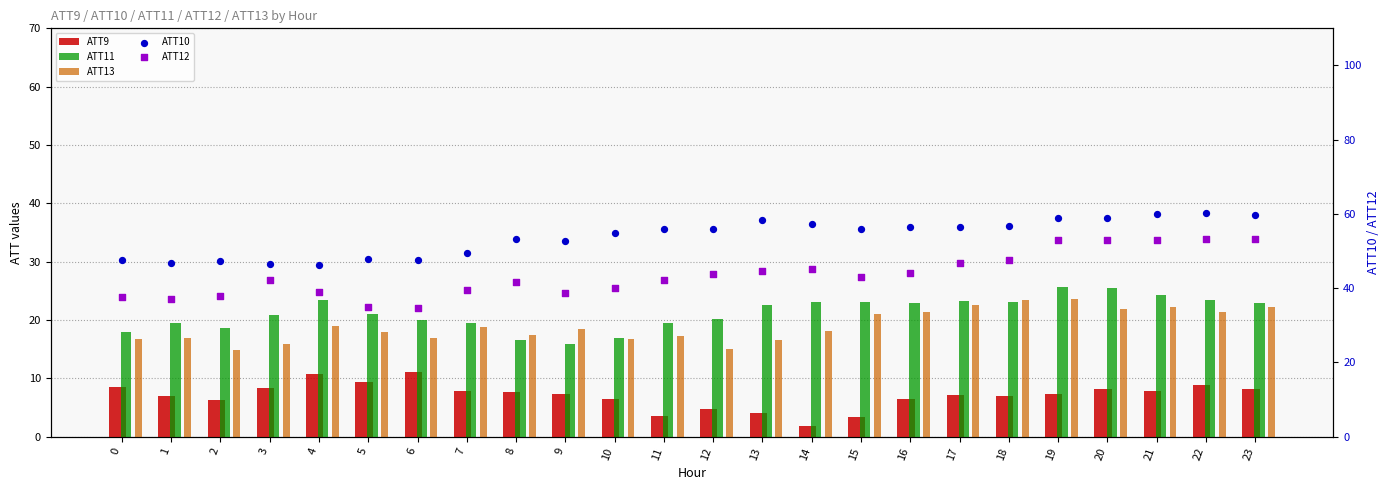

What are all the series names shown in the legend?

ATT9, ATT11, ATT13, ATT10, ATT12